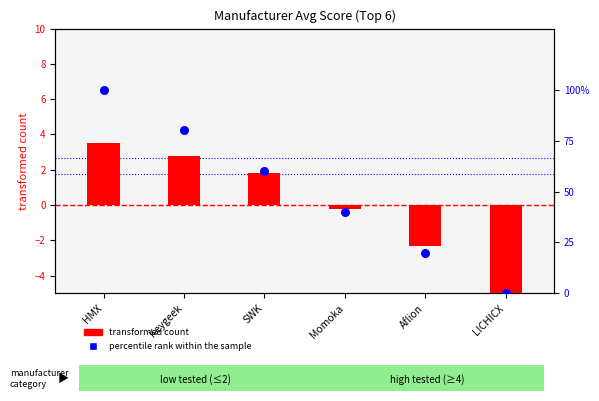

Which series has the largest Y range (max minus min)?

percentile rank within the sample